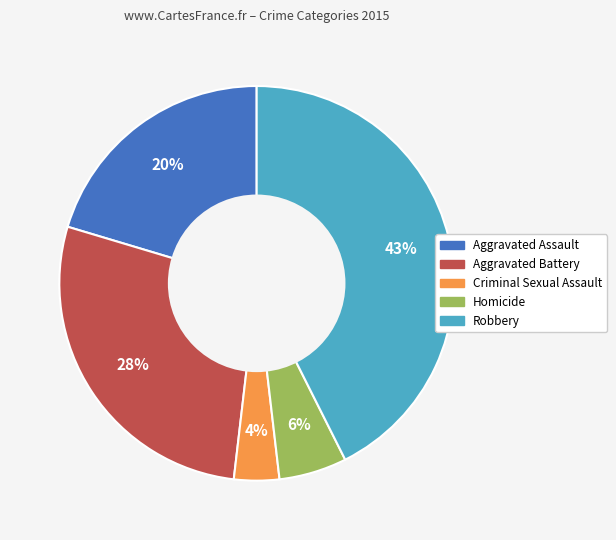

To the nearest percent, what portion does Criminal Sexual Assault represent?

4%